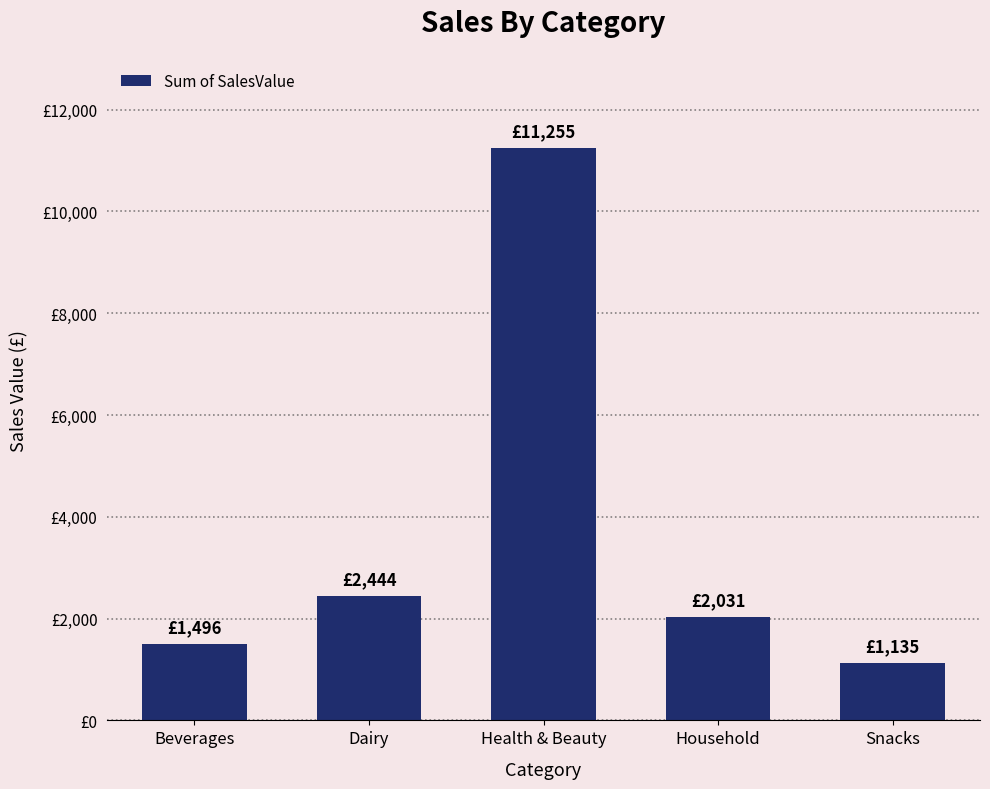

Are the bars horizontal?

No